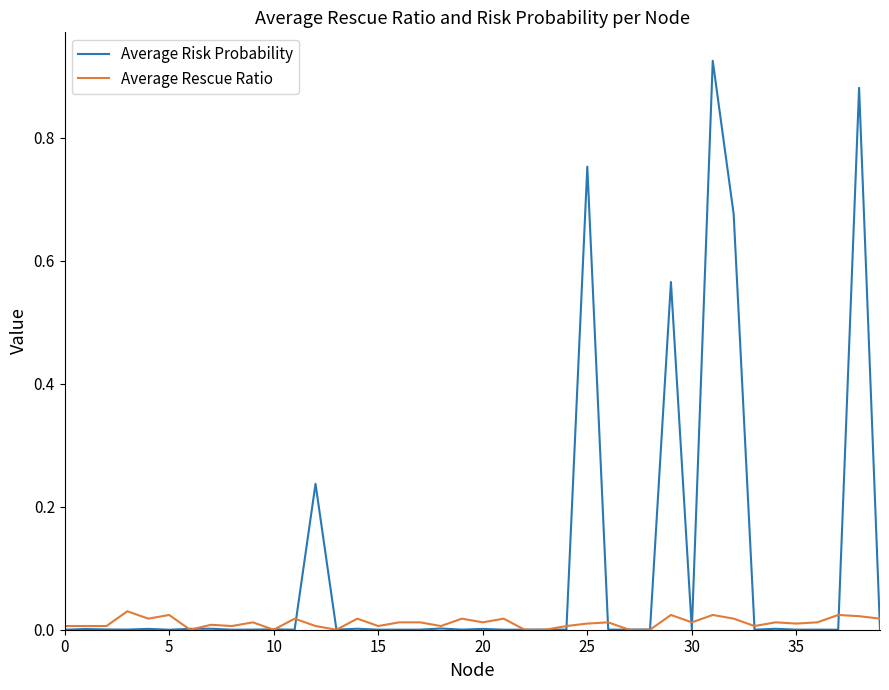

Which series has the largest range (max minus min)?

Average Risk Probability